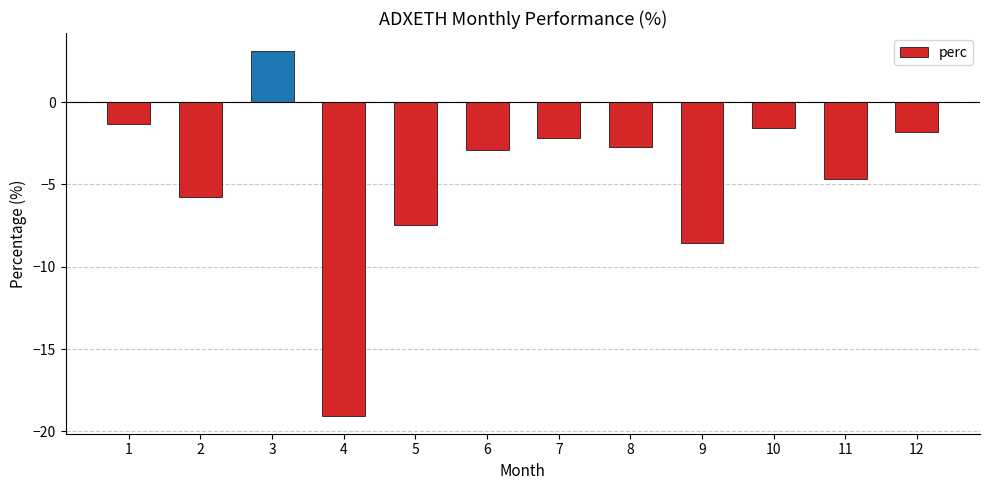

List the labels in order of value, smallest first.

4, 9, 5, 2, 11, 6, 8, 7, 12, 10, 1, 3